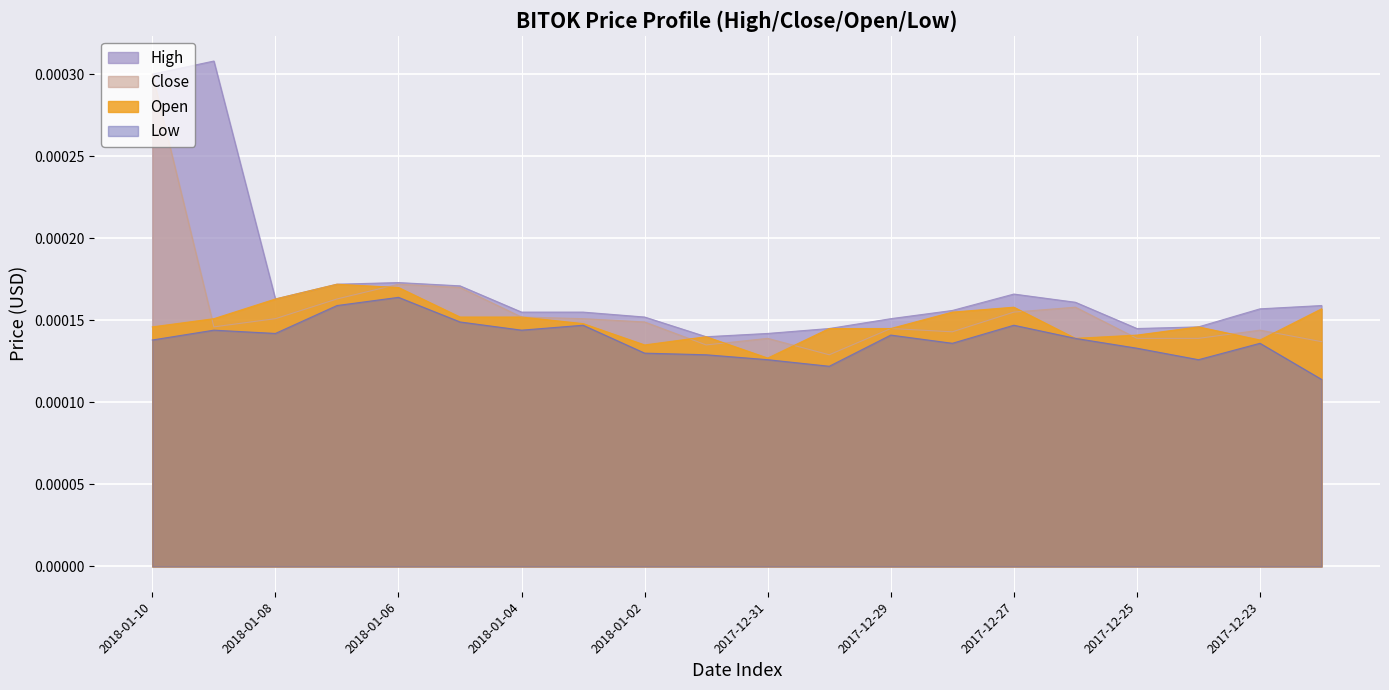

Which series has the largest total across all categories?

High